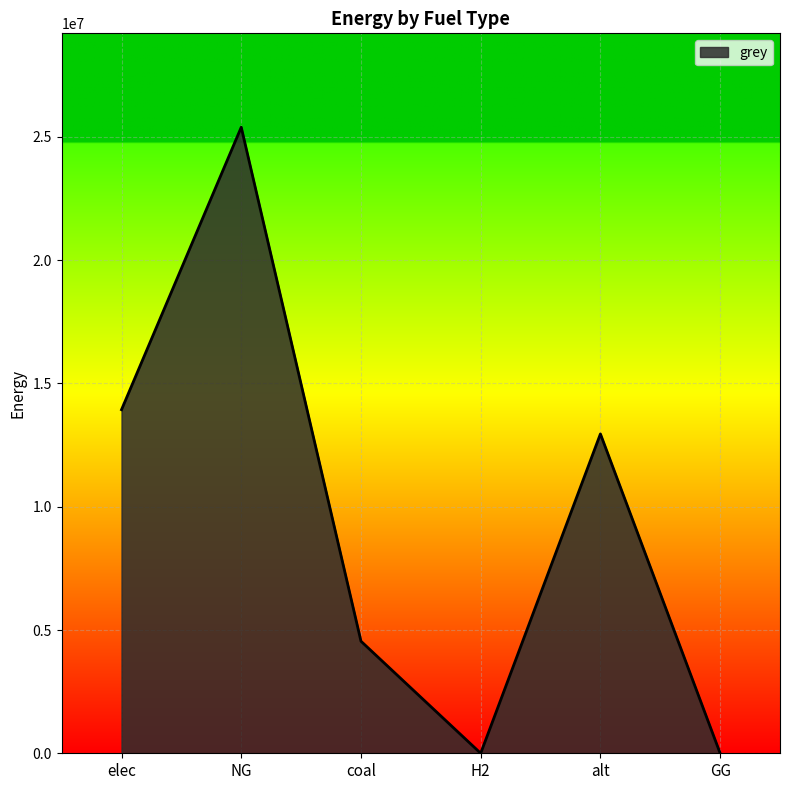

What is the maximum value shown in the chart?

25394635.0